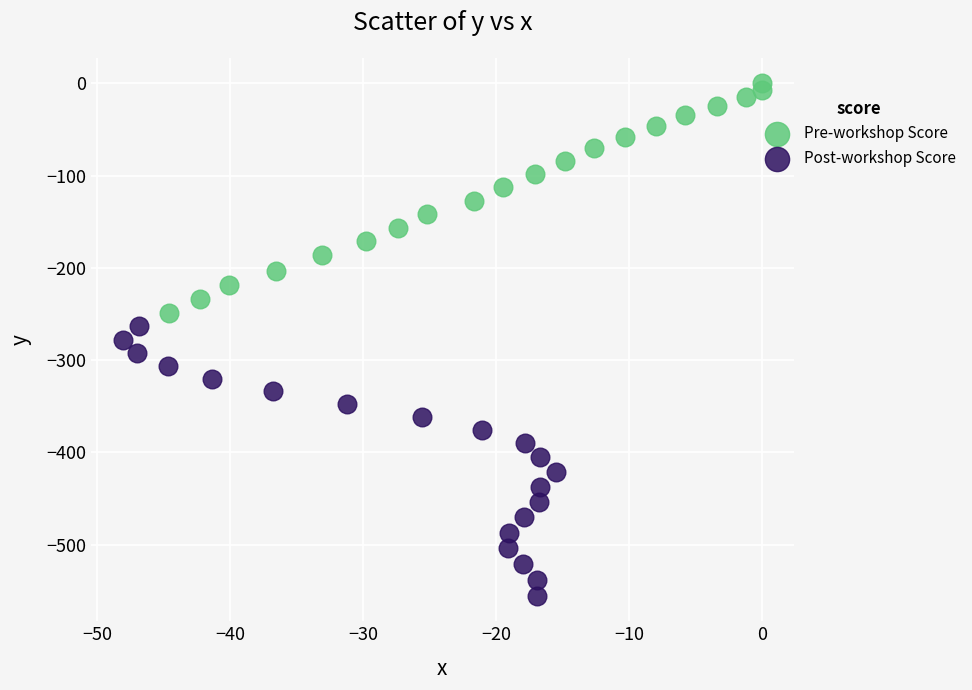

Which series has the widest spread of Y values?

Post-workshop Score